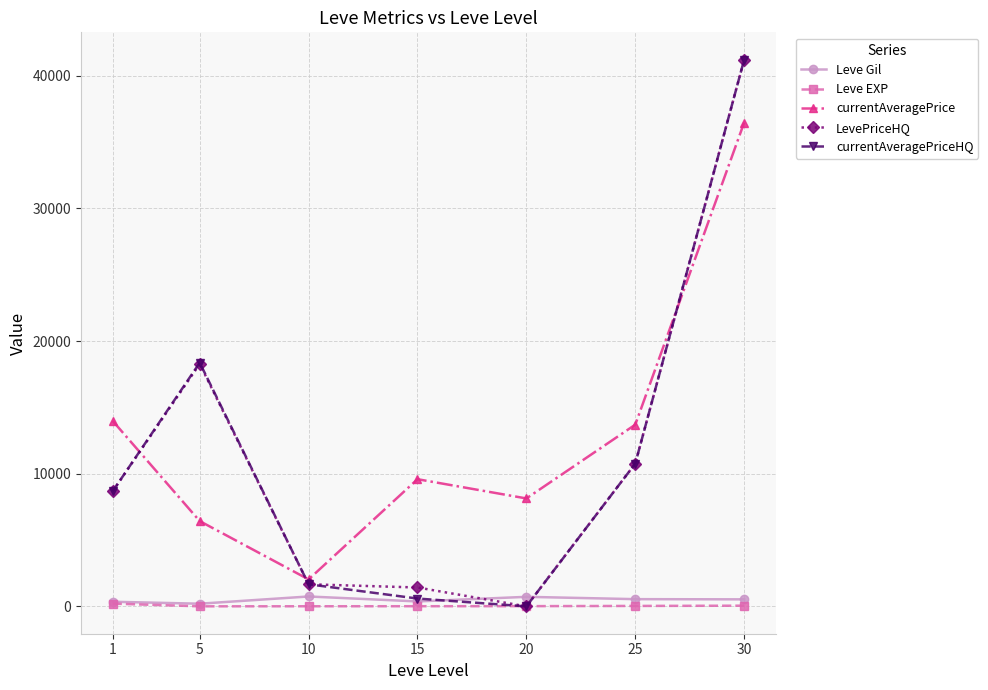

True or false: Leve EXP has a value of 53.0 at 30.

True